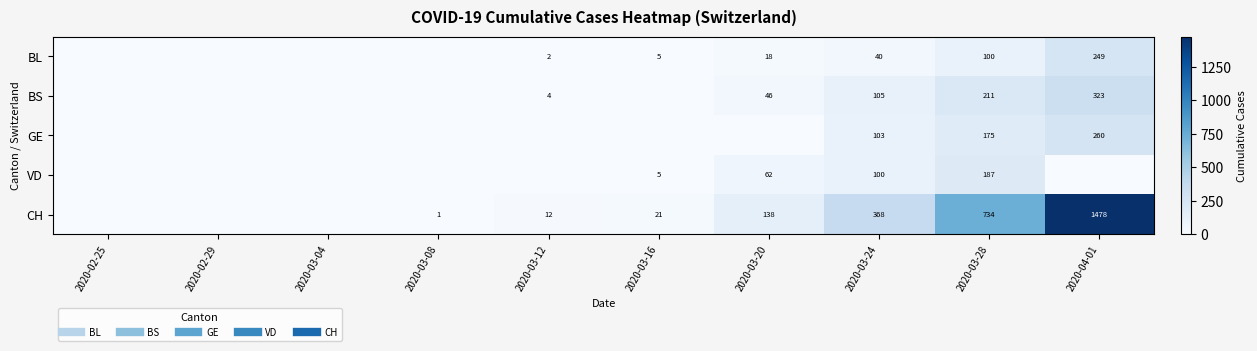

What is the difference between the VD values at 2020-03-04 and 2020-03-24?

100